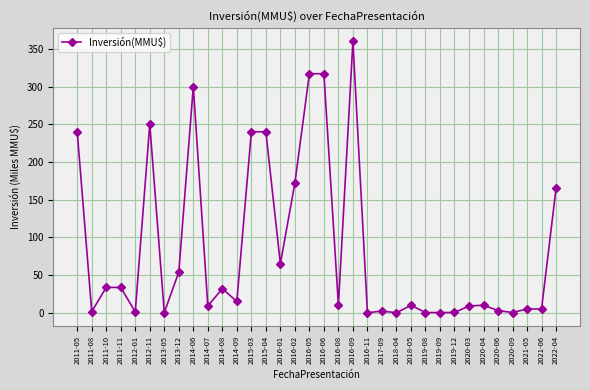

Between 2016-01 and 2021-06, which is larger?

2016-01